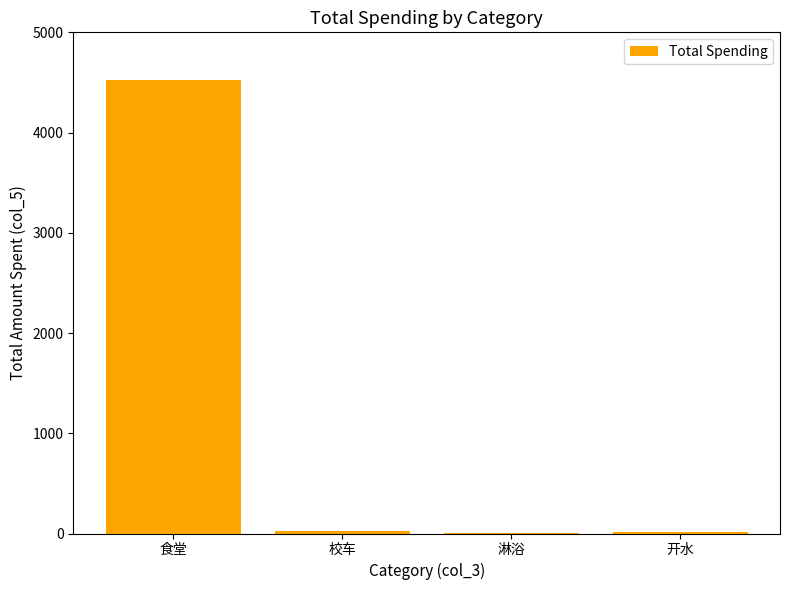

Which label corresponds to the largest value in the chart?

食堂